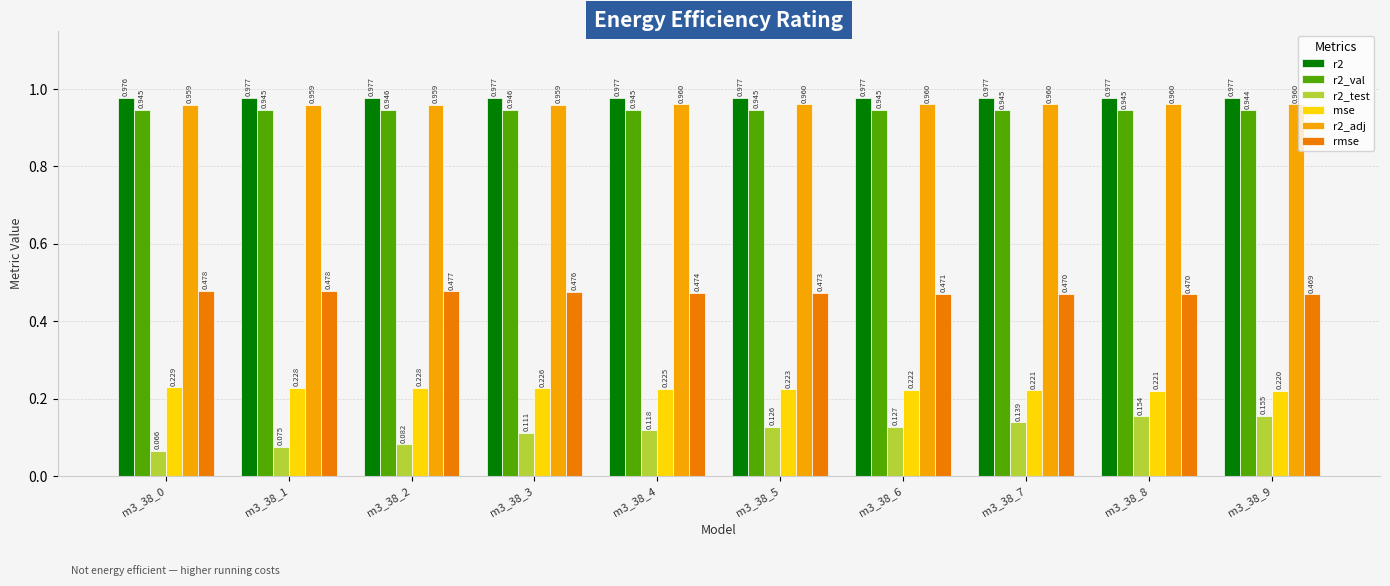

What is the sum of all r2_val values?

9.5